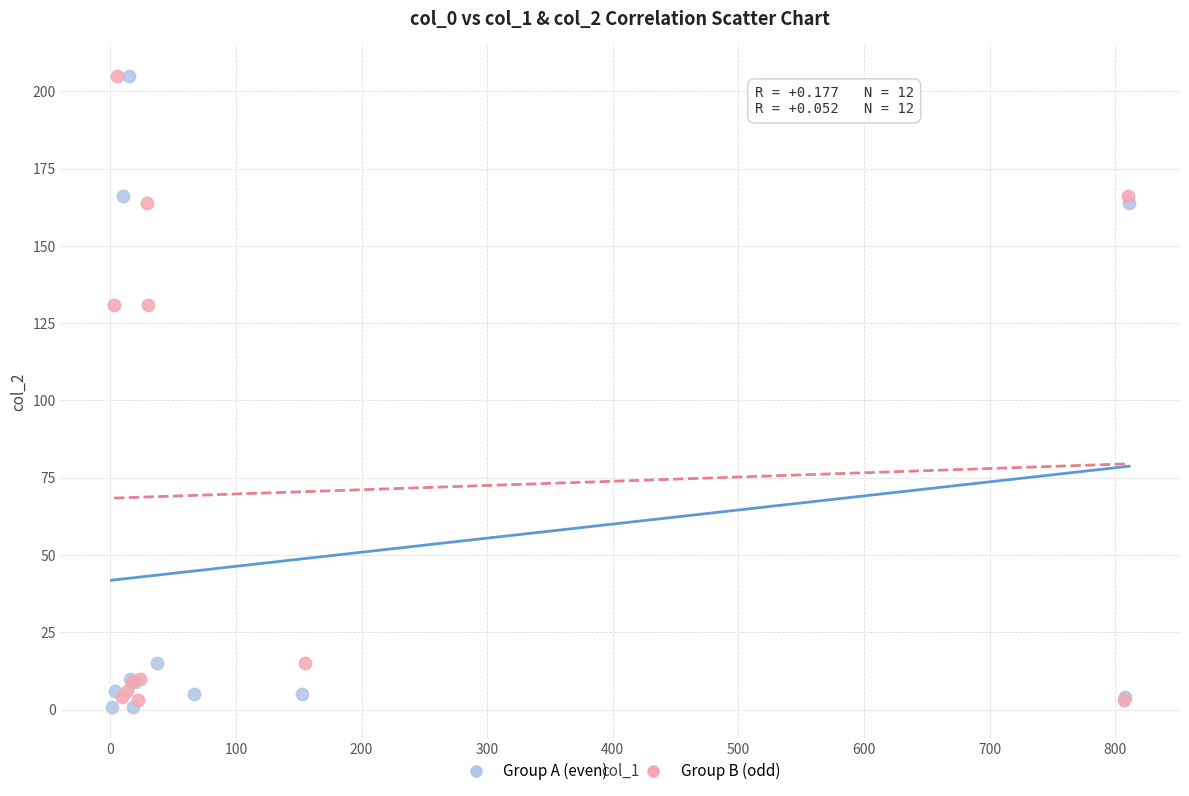

What are all the series names shown in the legend?

Group A (even), Group B (odd)